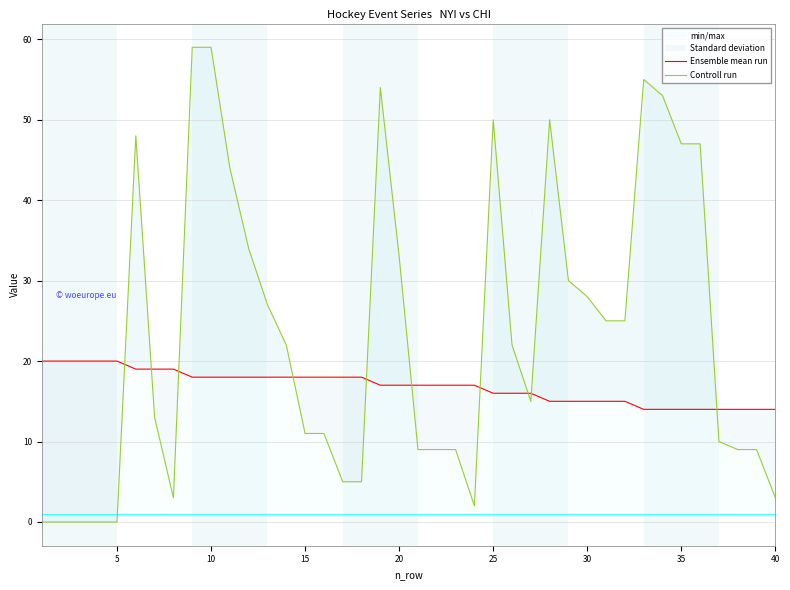

The min/max series shows 59 at 10. True or false?

True